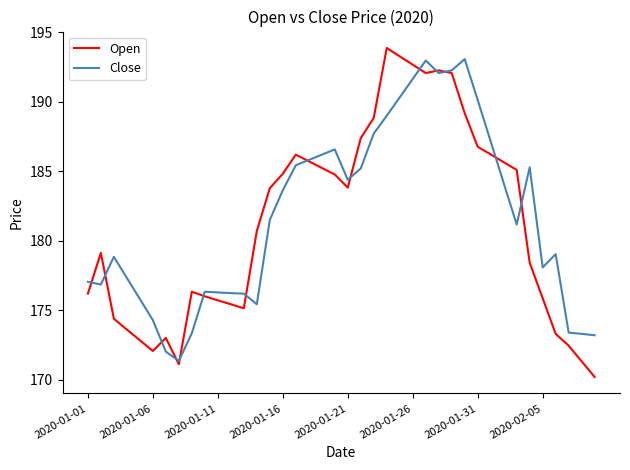

What is the maximum value shown in the chart?

193.9